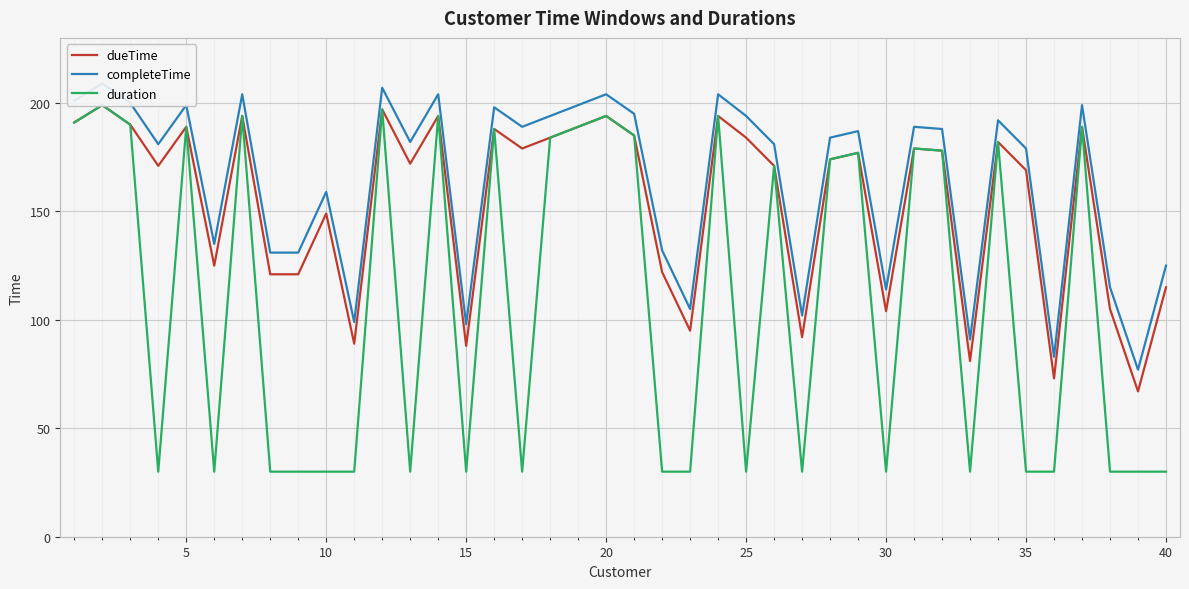

Is it true that duration equals 18 at 35?

False